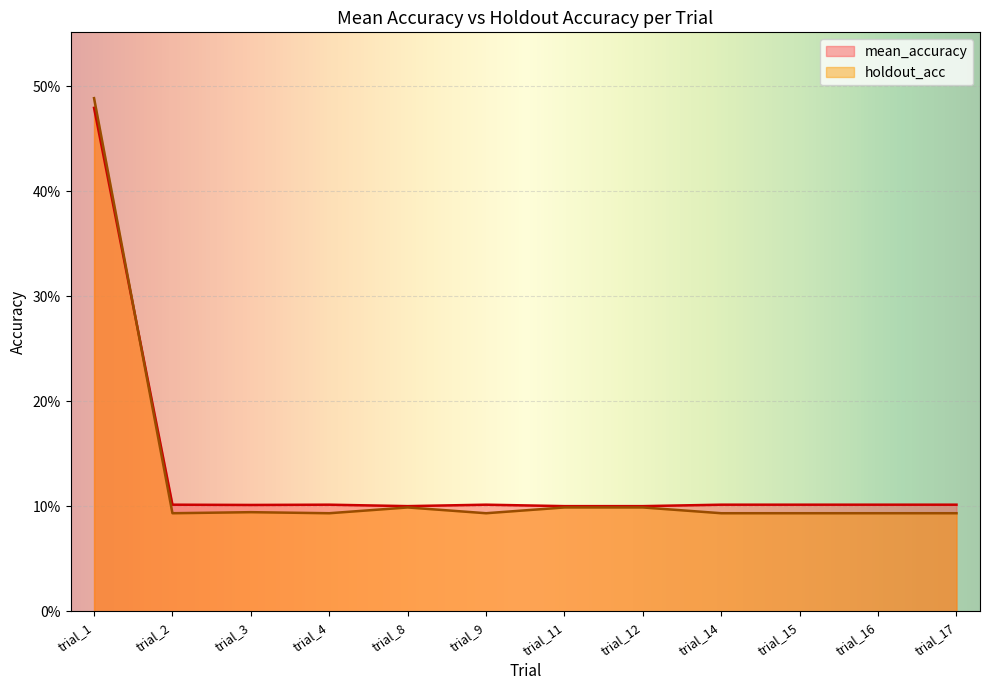

What is the greatest value displayed?

0.5